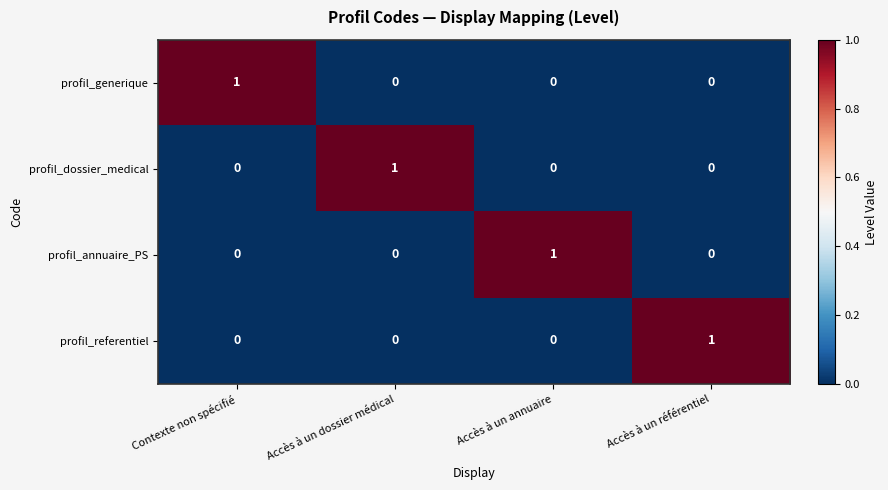

True or false: profil_referentiel has a value of 0 at Accès à un annuaire.

True